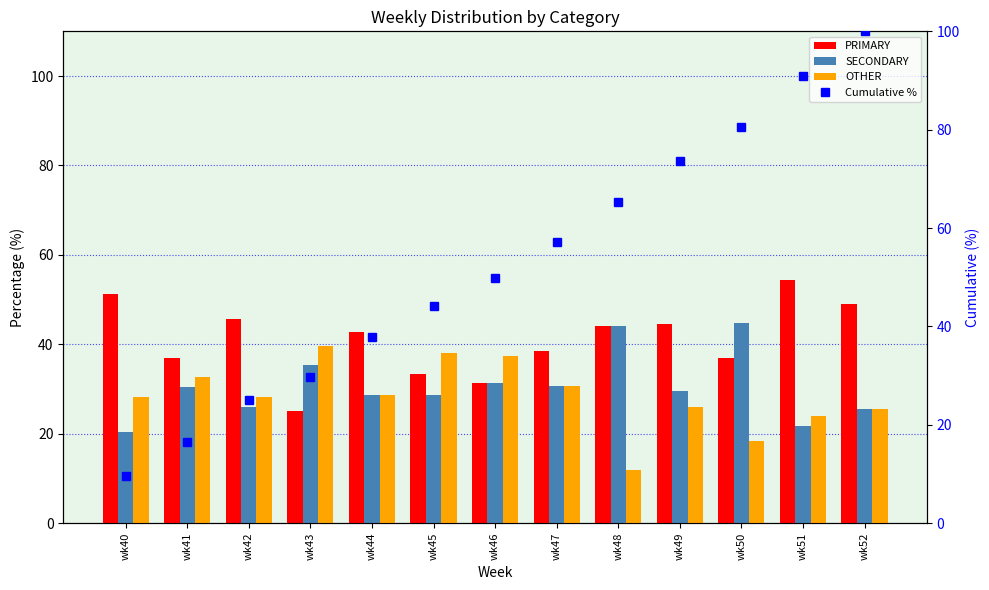

Which series changed the most between wk40 and wk44?

Cumulative %